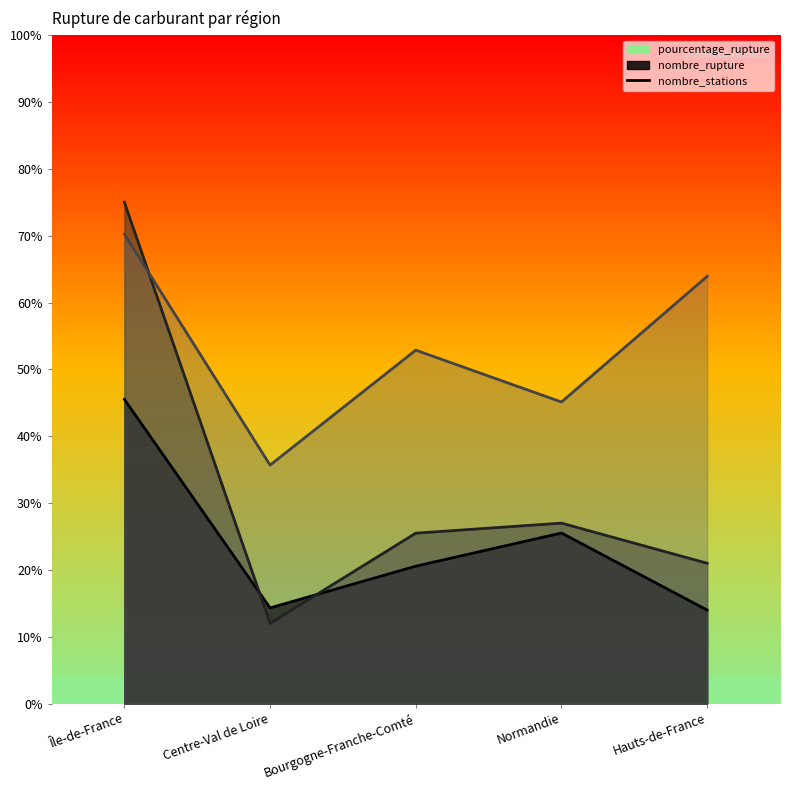

At which label does pourcentage_rupture first exceed 20?

Île-de-France